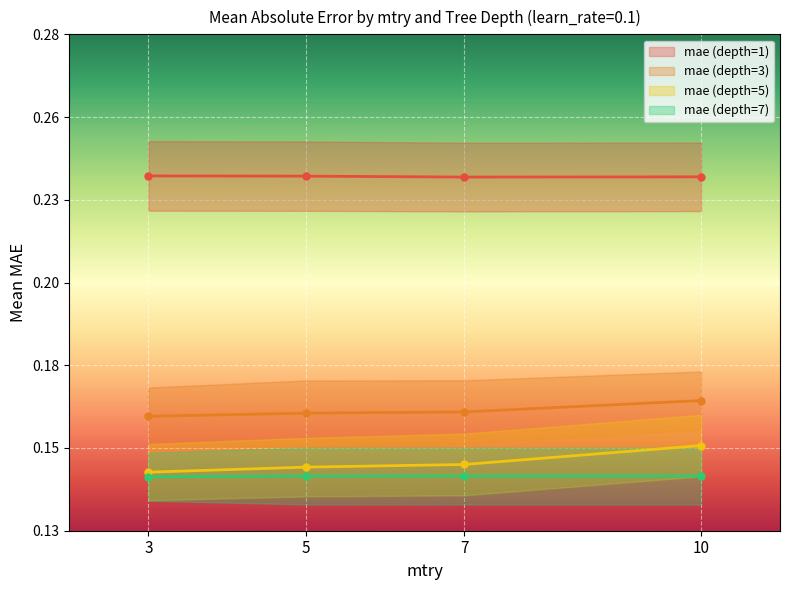

At how many categories does at least one series exceed 0?

4